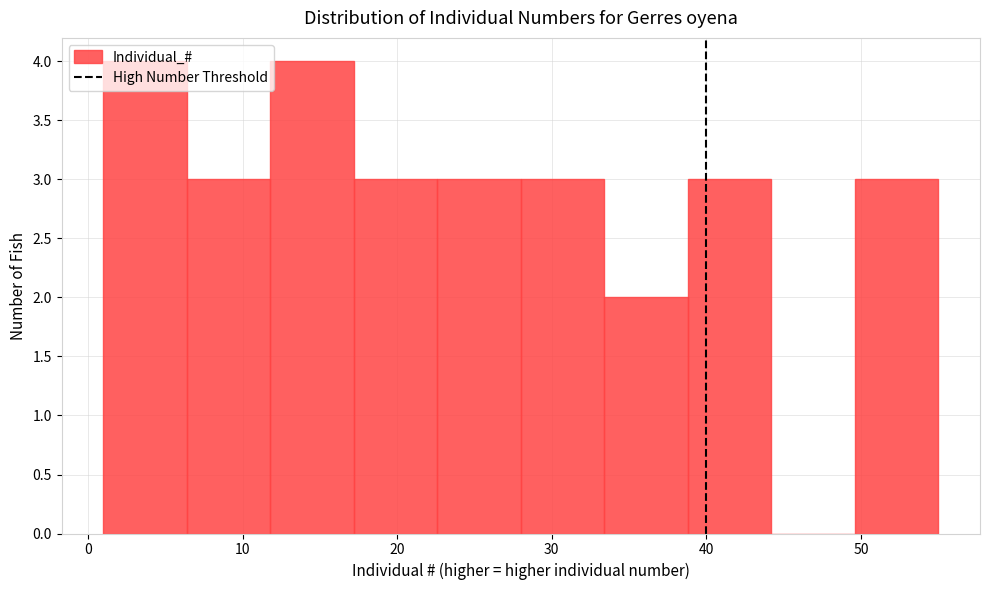

Reading left to right, list every bar in this chart as the range it spans on the x-axis followed by its height. Neither the bar edges nor the heights are printed on the chart, so give them approximately, as read against the axes.

1.0 to 6.4: 4
6.4 to 11.8: 3
11.8 to 17.2: 4
17.2 to 22.6: 3
22.6 to 28.0: 3
28.0 to 33.4: 3
33.4 to 38.8: 2
38.8 to 44.2: 3
44.2 to 49.6: 0
49.6 to 55.0: 3